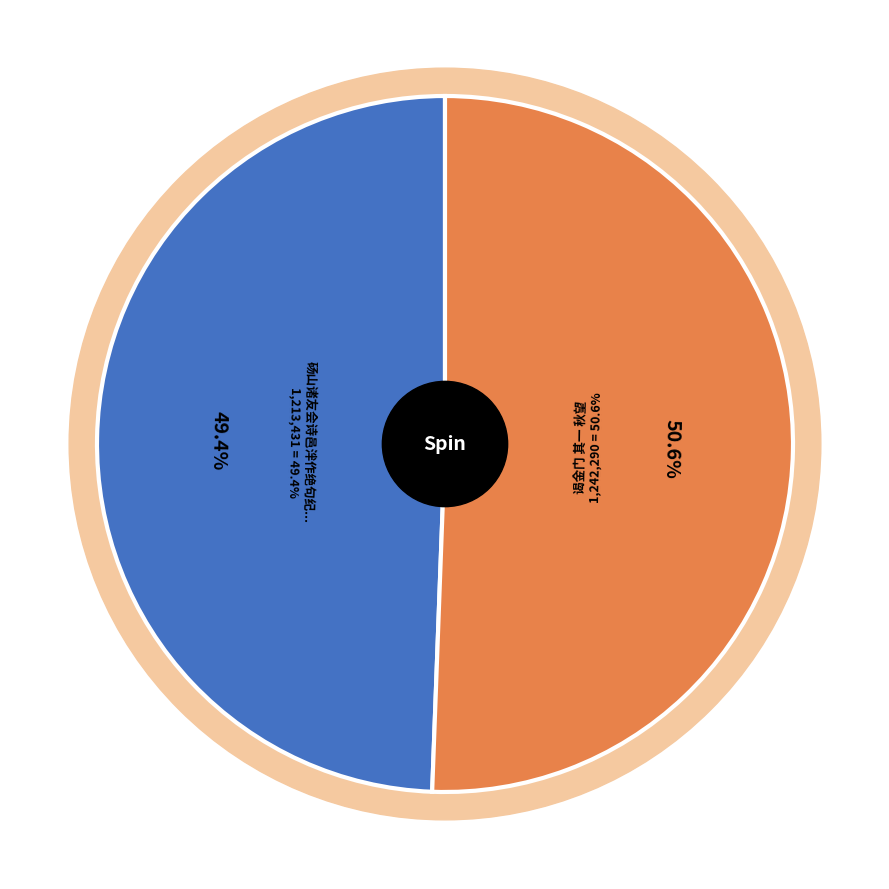

To the nearest percent, what portion does 谒金门 其一 秋望 represent?

51%